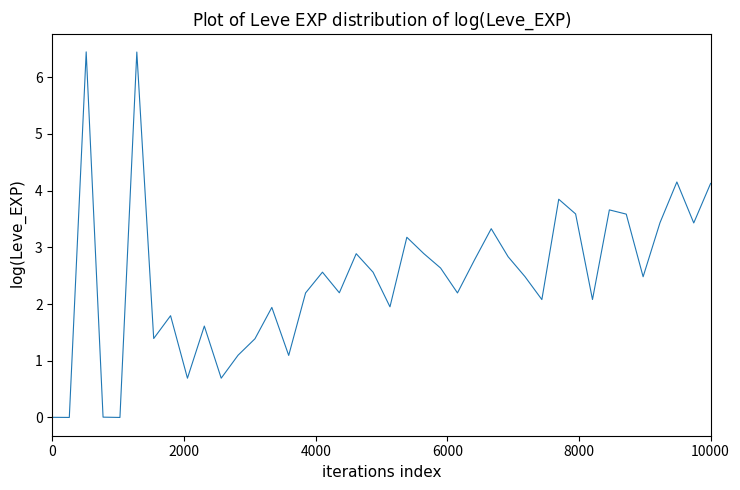

What is the maximum value shown in the chart?

6.4